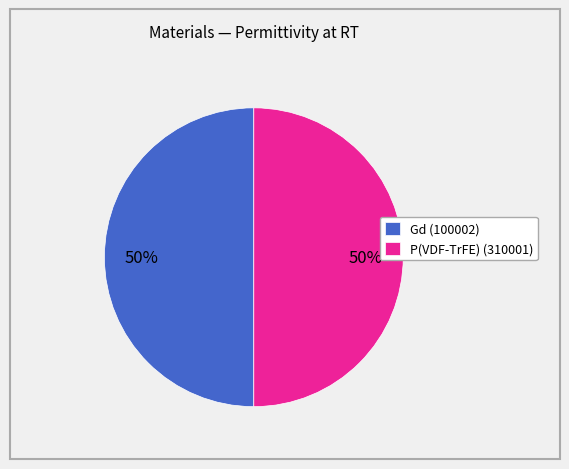

To the nearest percent, what is the average slice percentage?

50%